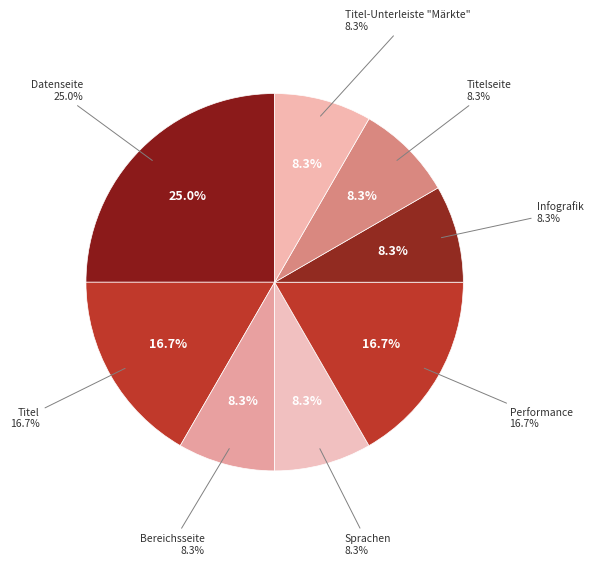

Which has a higher value, Datenseite or Sprachen?

Datenseite